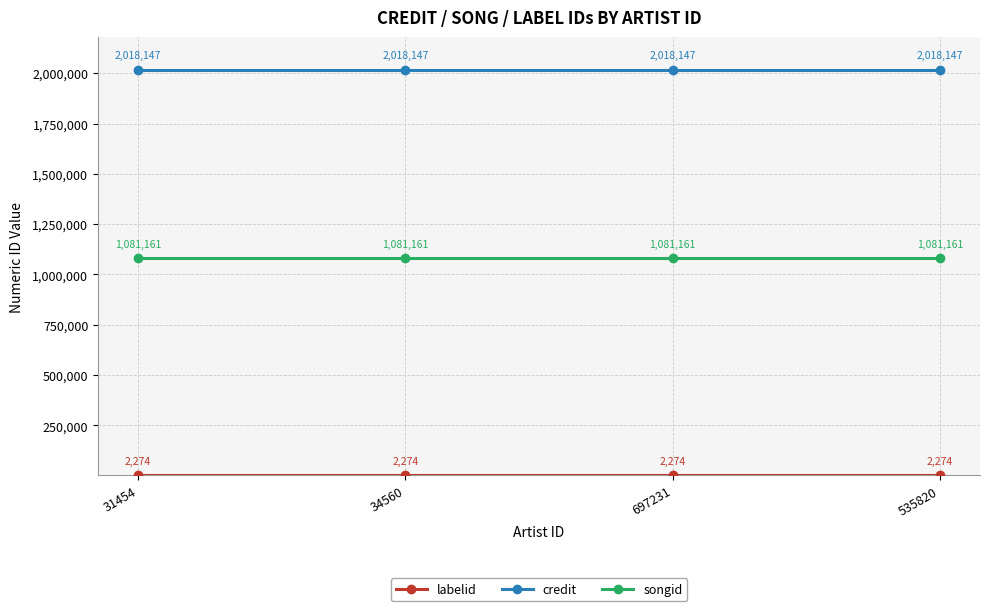

What is the greatest value displayed?

2018147